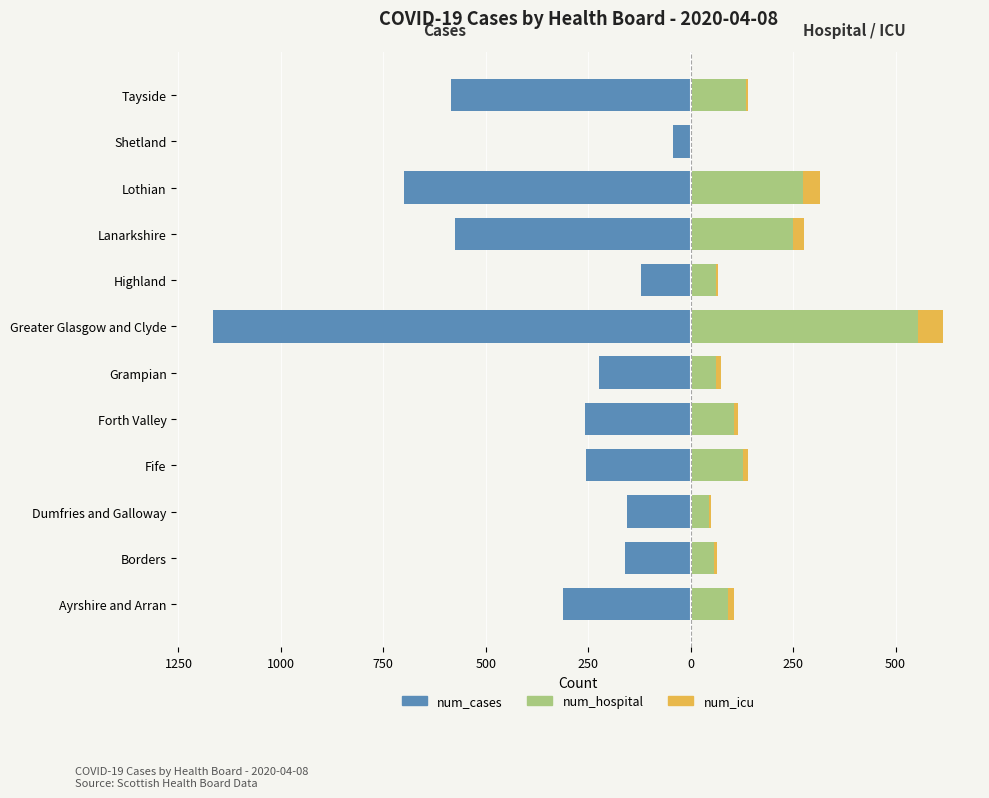

What is the value of the num_cases bar at the 2nd from the left?

-160